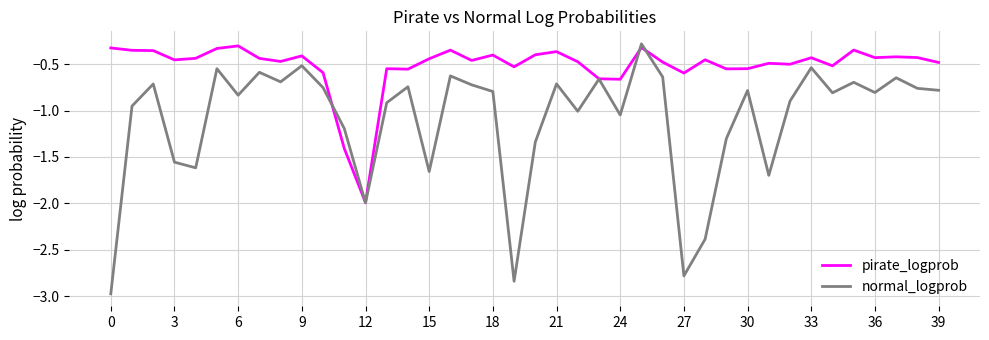

Which series has the largest total across all categories?

pirate_logprob